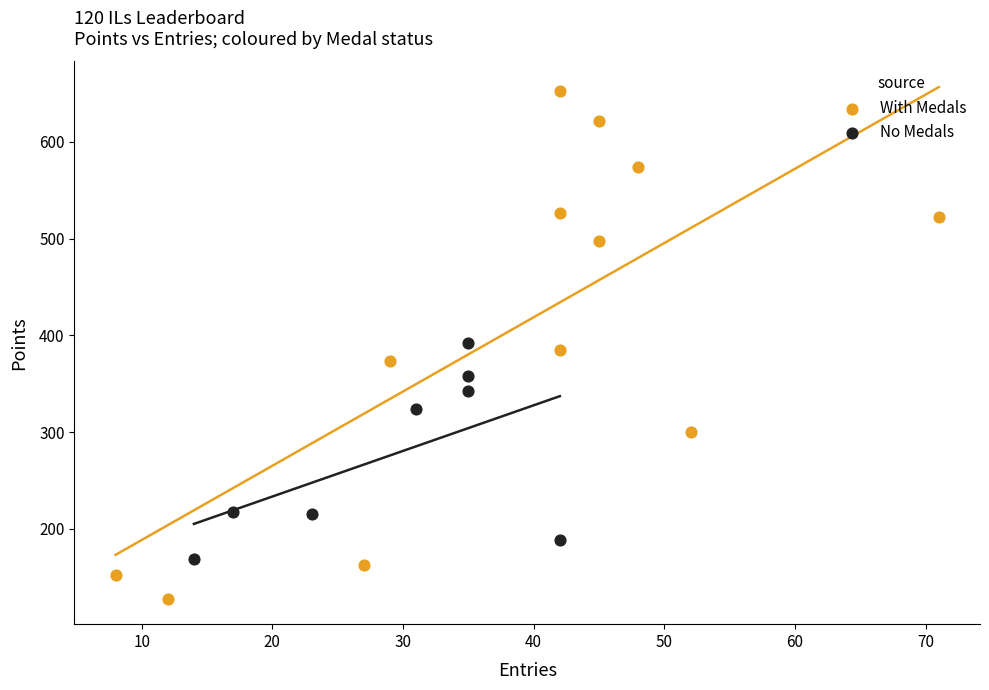

Which series contains the highest Y value?

With Medals